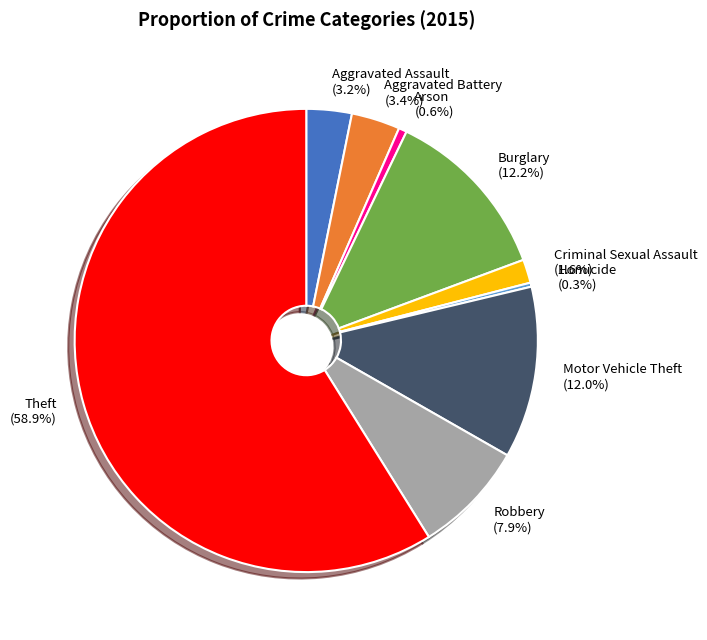

To the nearest percent, what is the difference between the largest and smallest slice percentages?

59%